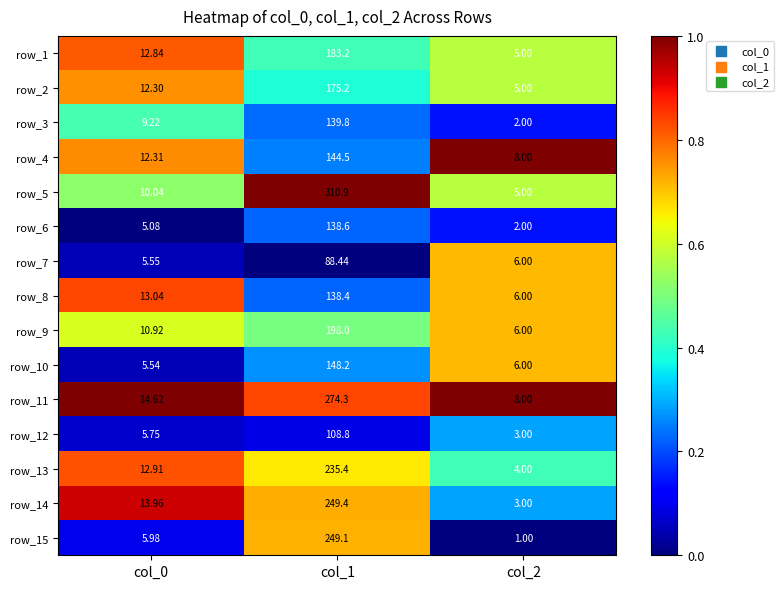

Which series has the largest total across all categories?

row_5